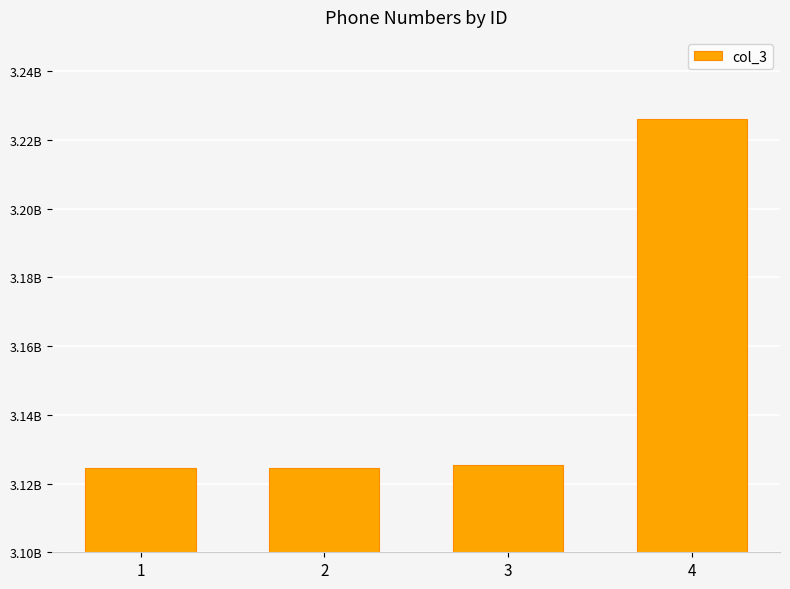

What is the ratio of the value at 3 to the value at 1?

1.0